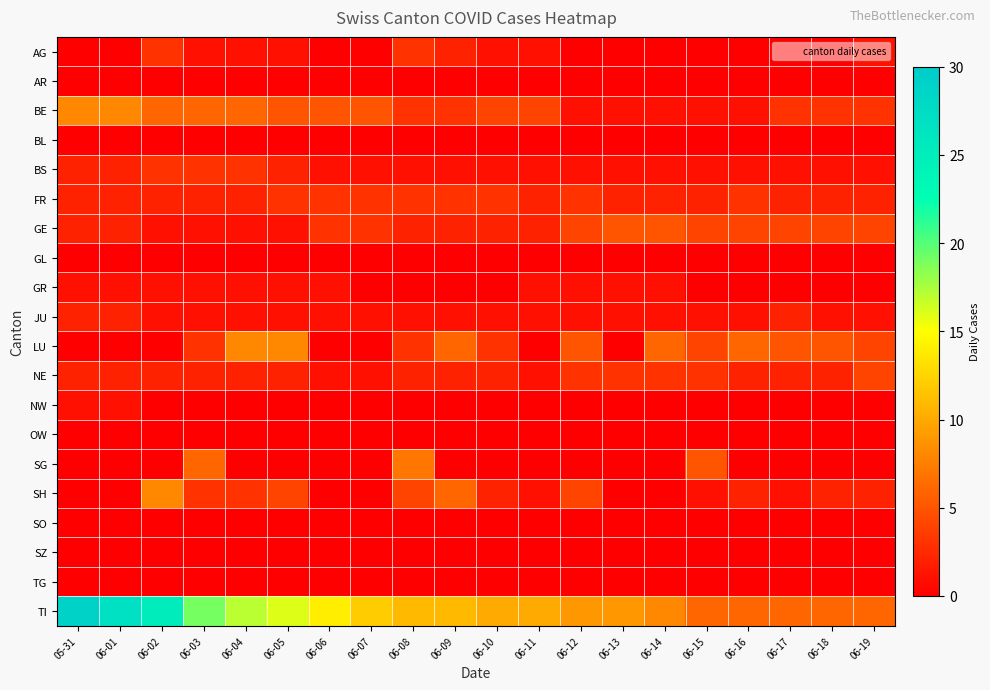

At which category does the chart reach its peak across all series?

05-31